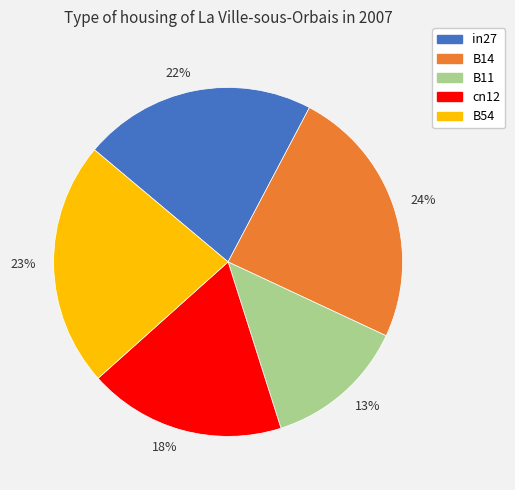

Is there a majority slice in this chart?

No